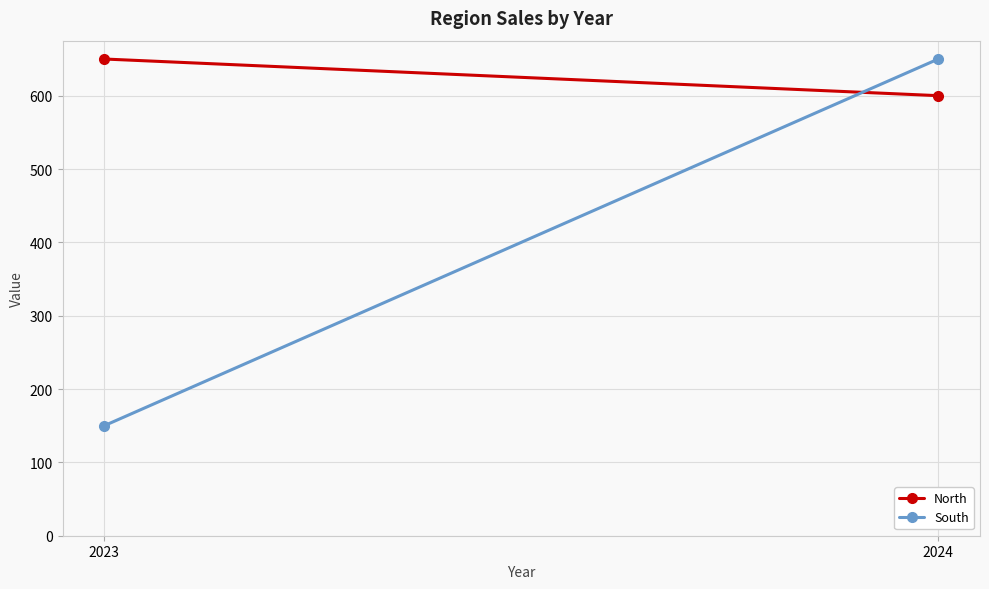

What are all the series names shown in the legend?

North, South